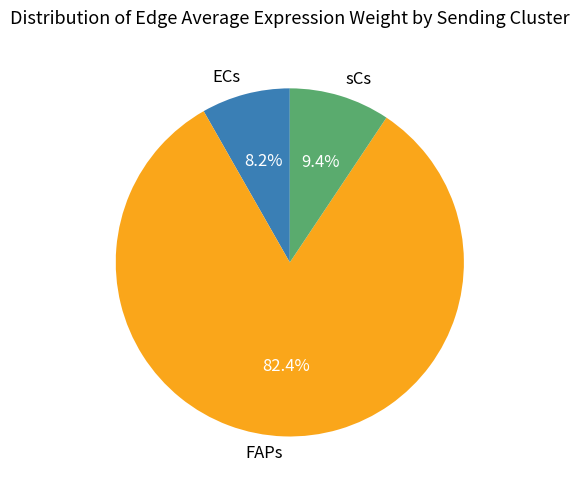

Does ECs account for over 50% of the chart?

No